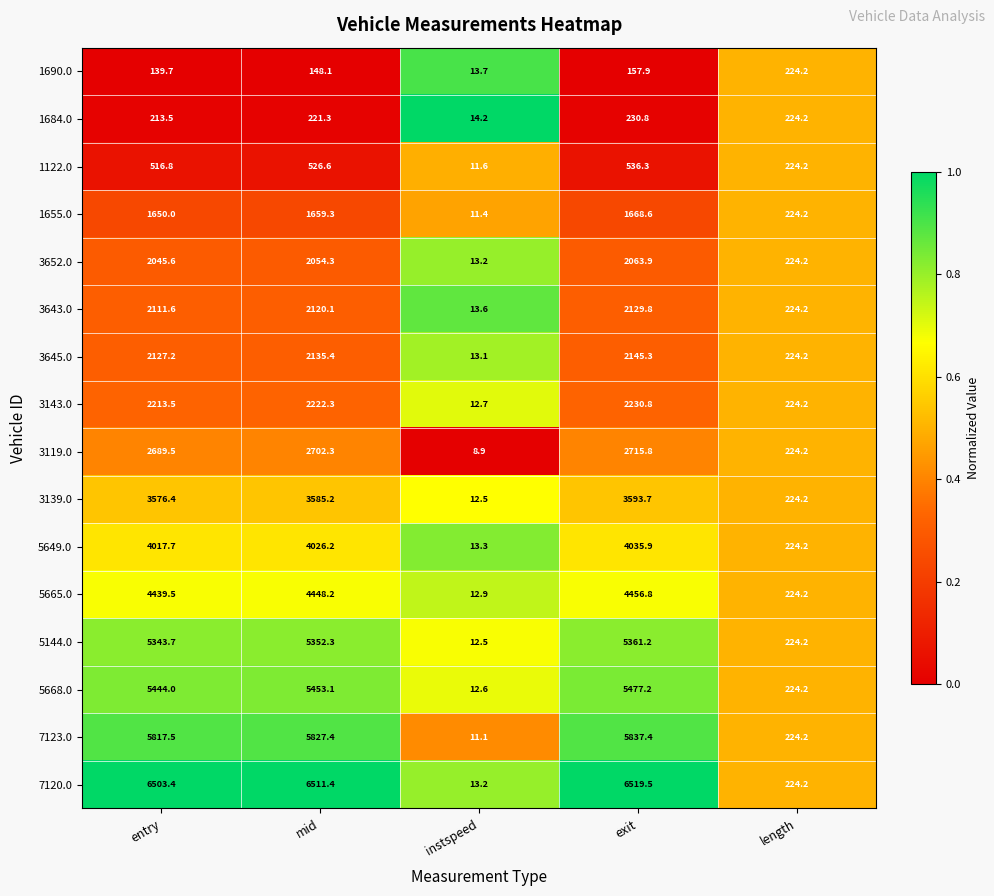

True or false: 3143.0 has a value of 12.7 at instspeed.

True